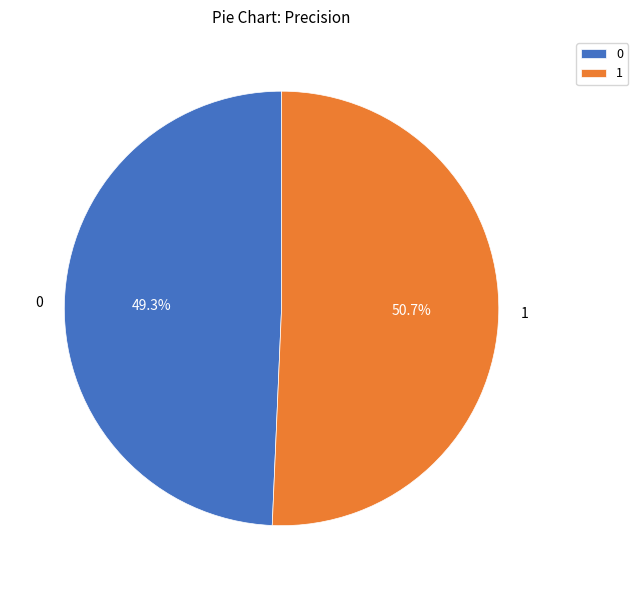

Does any single category account for the majority?

Yes